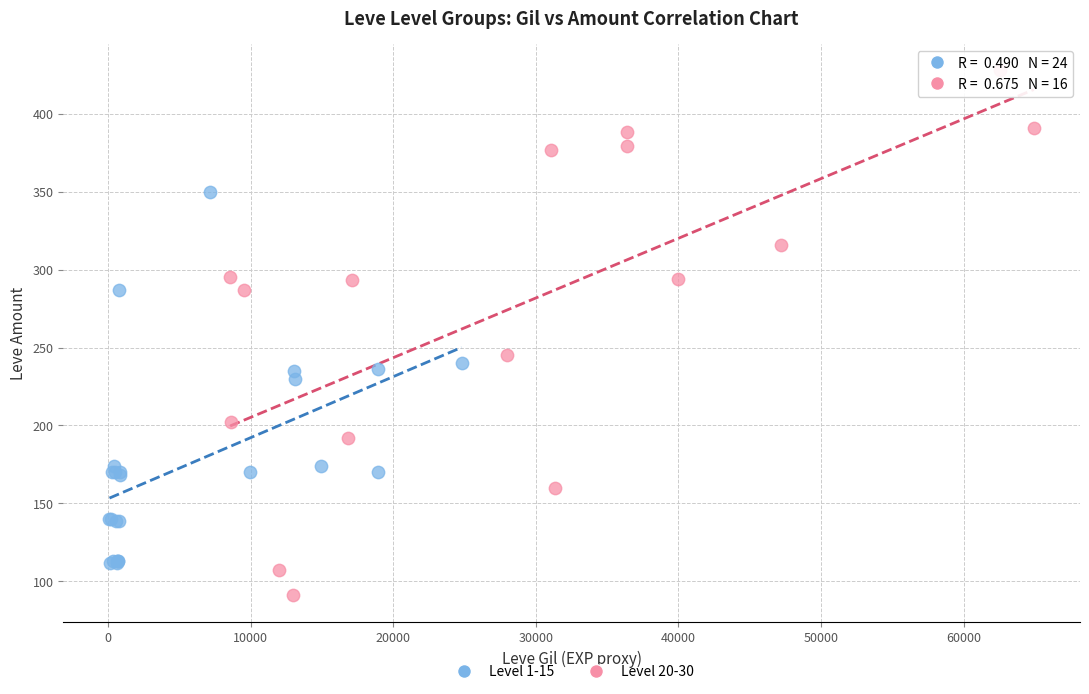

Which series has the largest Y range (max minus min)?

Level 20-30